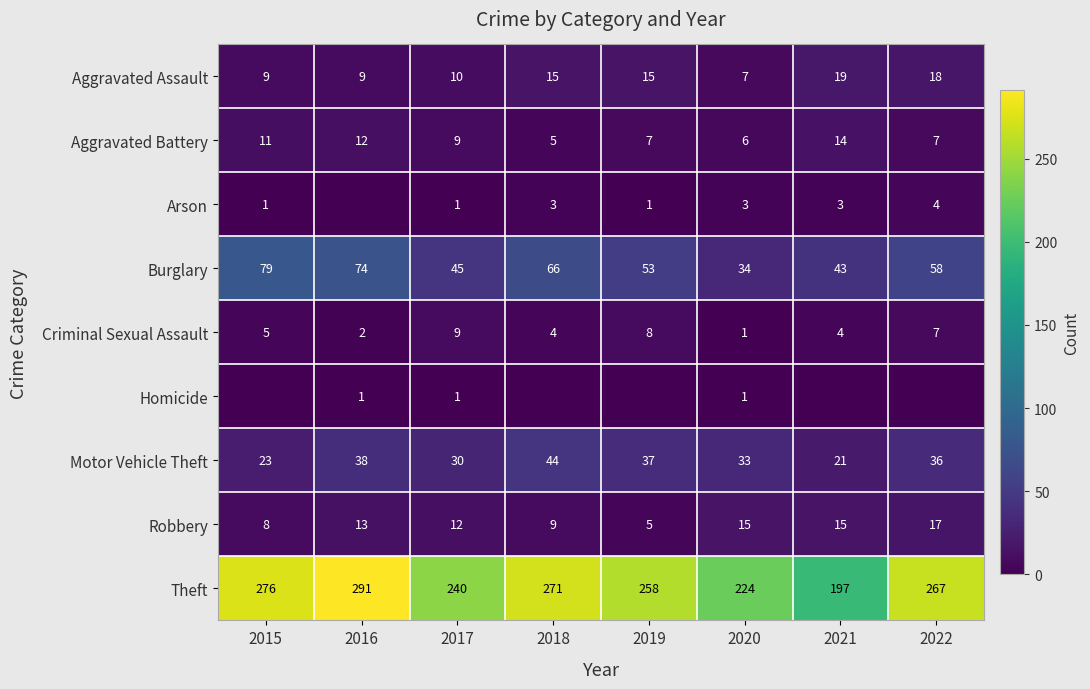

What is the sum of all Theft values?

2024